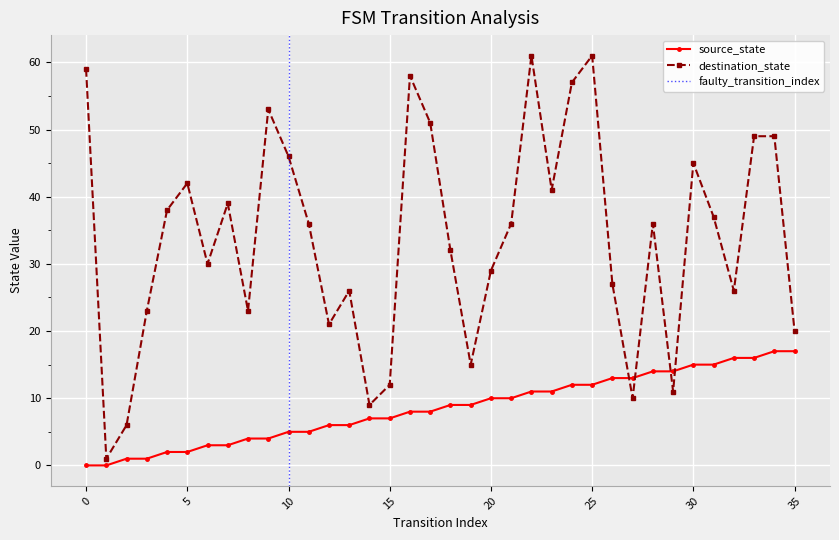

How many data points does each series have?

36